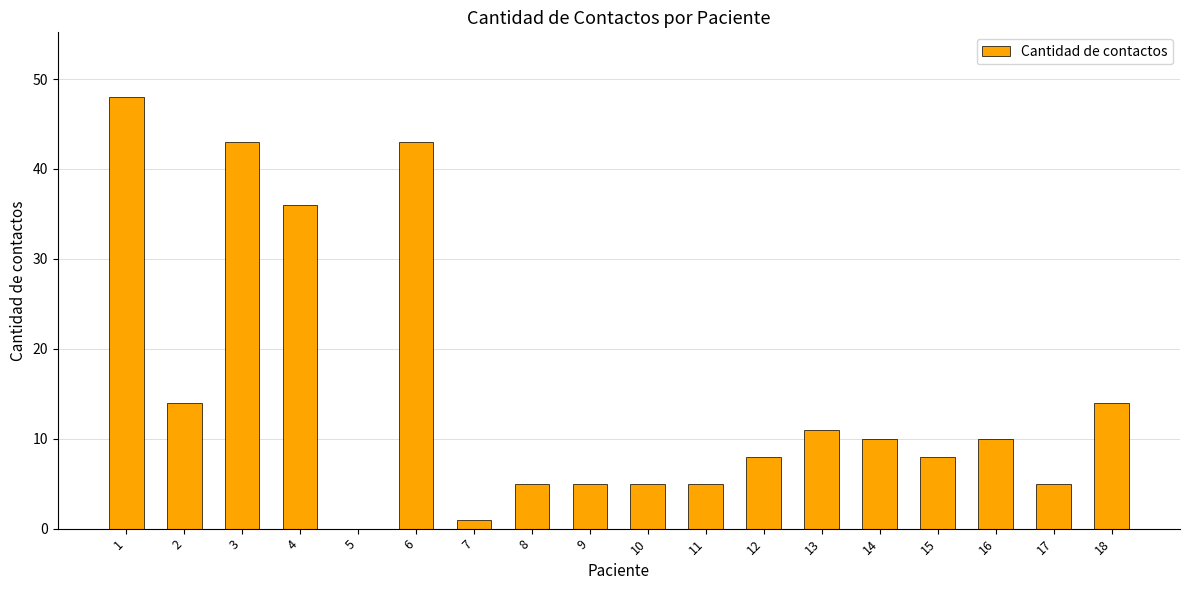

What is the difference between the values at 16 and 8?

5